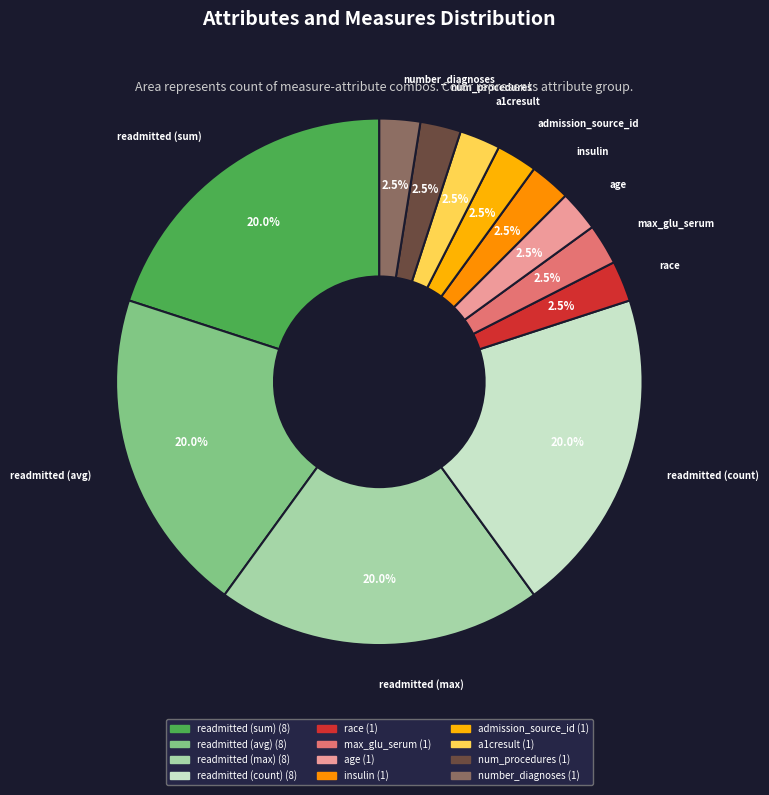

What portion of the pie excludes readmitted (count)?

80.0%